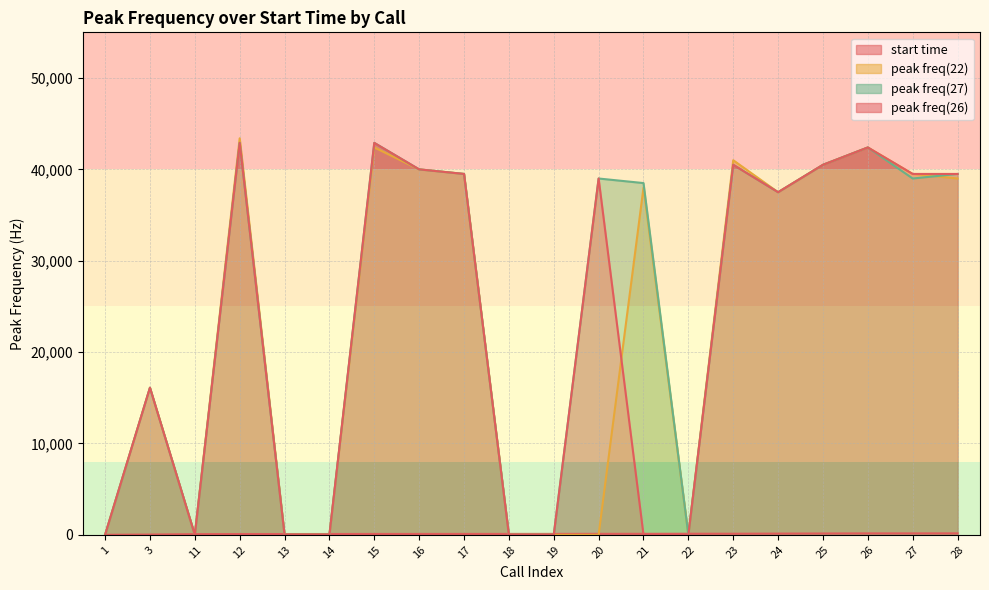

In peak freq(26), how many points are lower than both neighbors (excluding endpoints)?

2